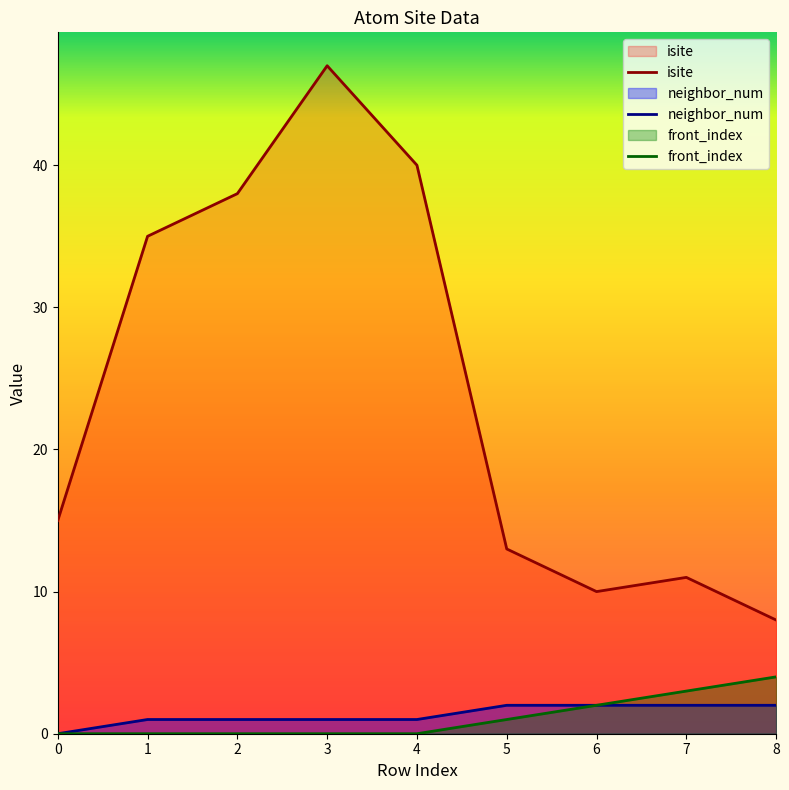

Reading left to right, transcribe all the data shown in this chart.

isite: 0=15	1=35	2=38	3=47	4=40	5=13	6=10	7=11	8=8
neighbor_num: 0=0	1=1	2=1	3=1	4=1	5=2	6=2	7=2	8=2
front_index: 0=0	1=0	2=0	3=0	4=0	5=1	6=2	7=3	8=4